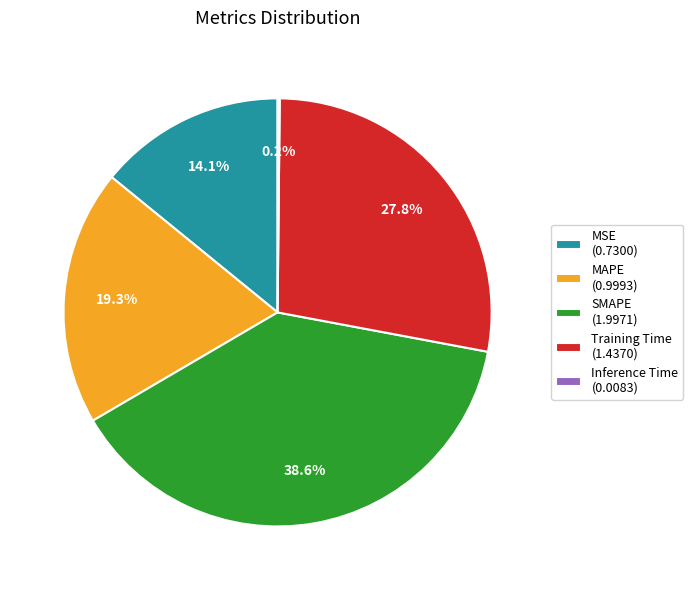

What is the ratio of the value at Training Time to the value at SMAPE?

0.7